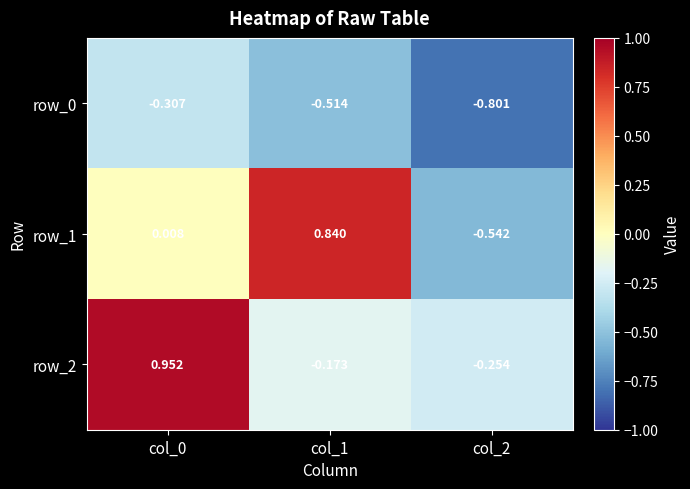

Is the value of row_1 at col_0 greater than the value of row_2 at col_0?

No